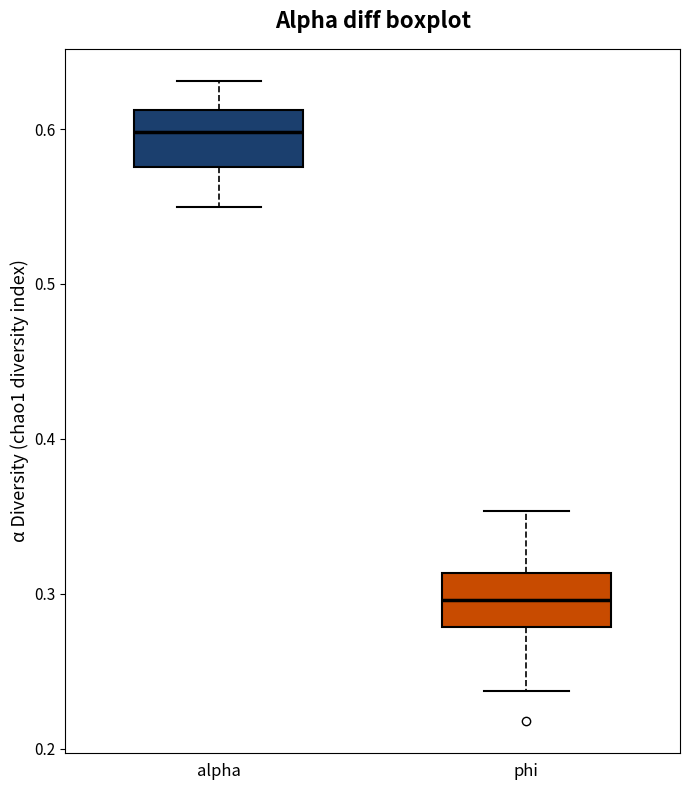

Where is the upper edge of the box for phi on the y-axis? The values are not printed on the chart, so give them approximately, as read against the axis.

0.31